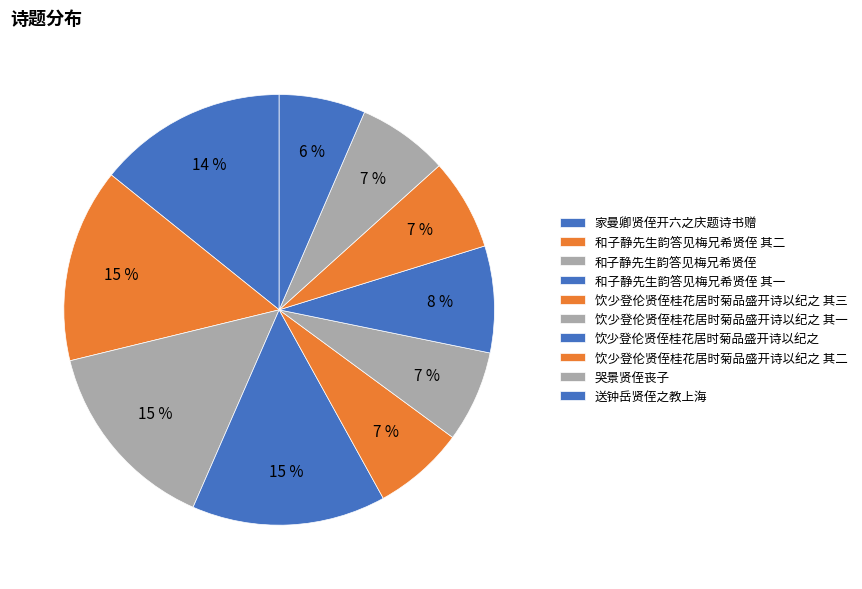

Count the number of slices in the pie.

10